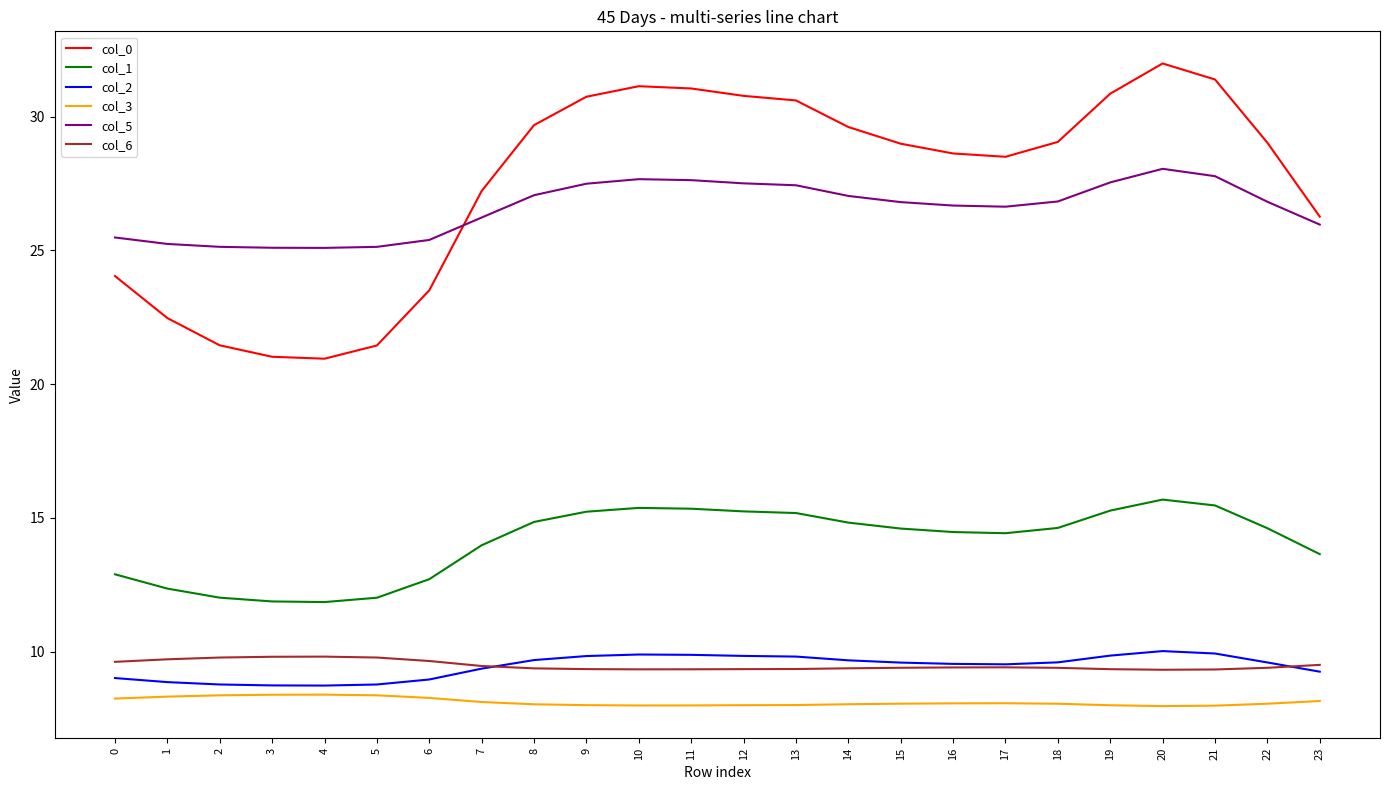

What is the spread (max minus min) of values at 5?

16.8